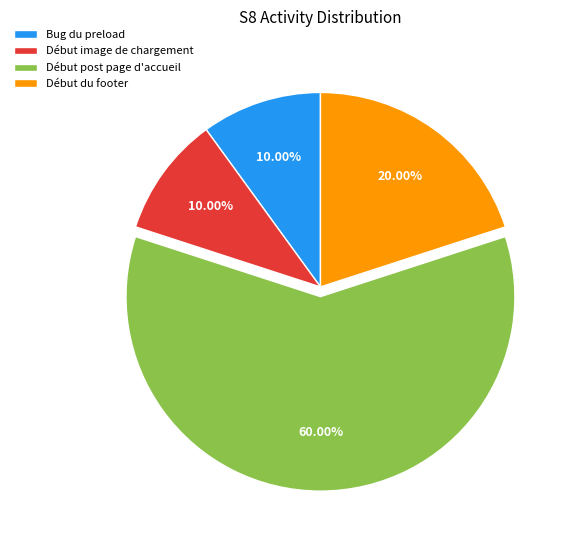

Is there a majority slice in this chart?

Yes